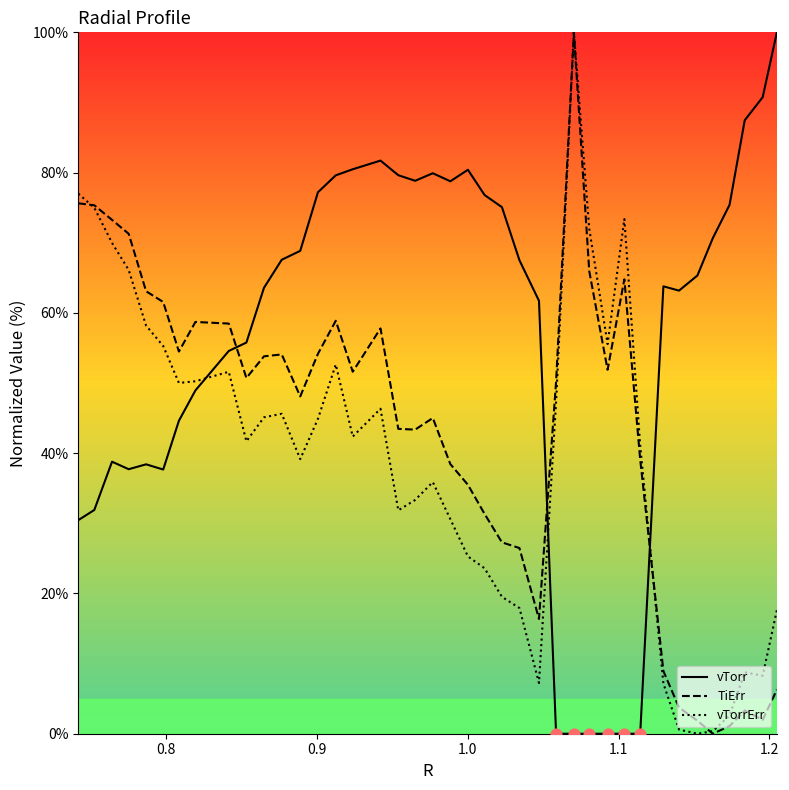

Which series has the largest total across all categories?

vTorr